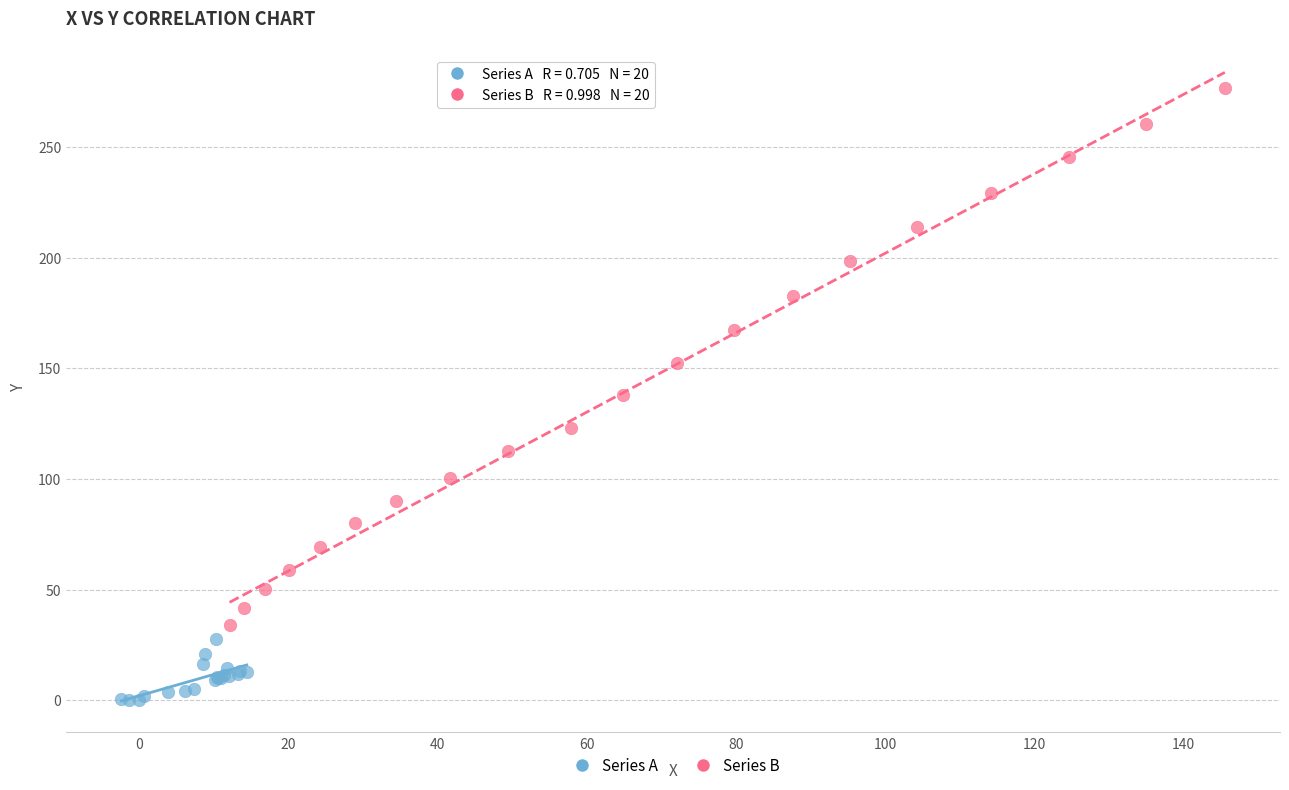

What are all the series names shown in the legend?

Series A, Series B